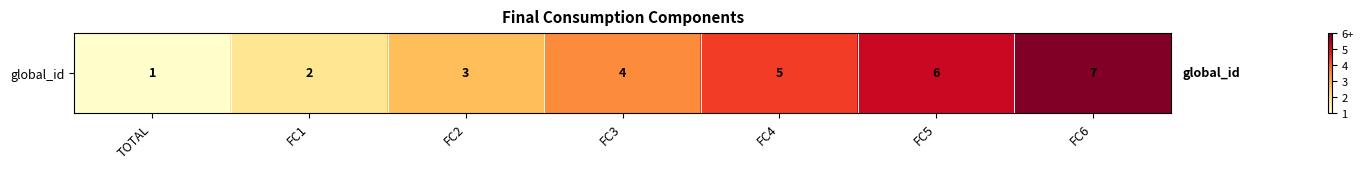

What is the sum of the values at FC5 and FC6?

1.8